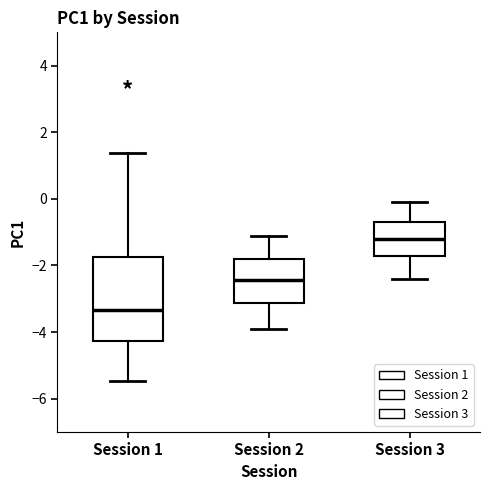

Where does the median line of the box for Session 3 sit on the y-axis? The values are not printed on the chart, so give them approximately, as read against the axis.

-1.2